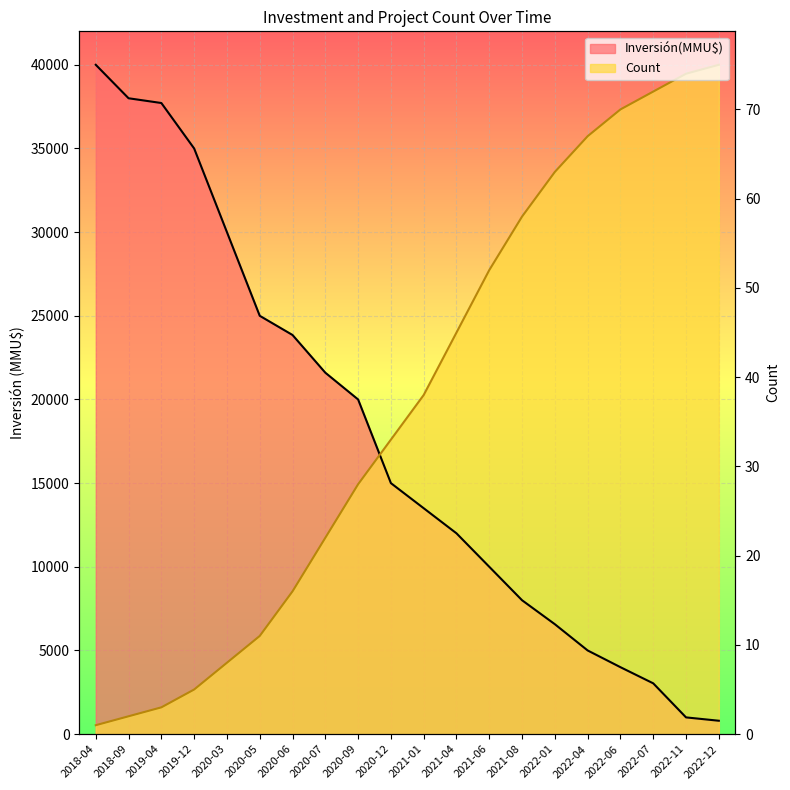

What is the lowest value of the Inversión(MMU$) series?

800.0